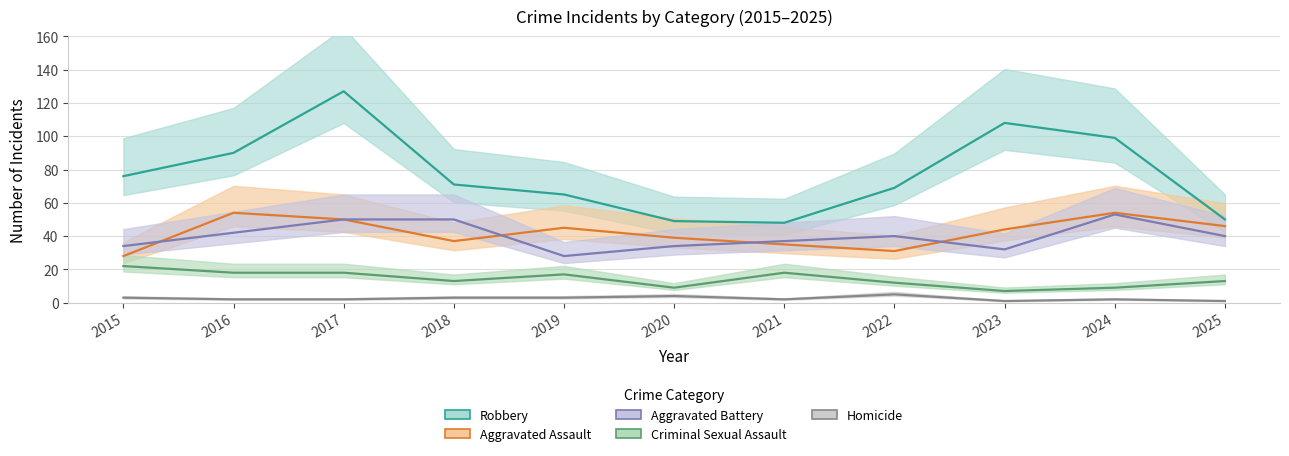

Rank the series by their maximum value, from lowest to highest.

Homicide, Criminal Sexual Assault, Aggravated Battery, Aggravated Assault, Robbery